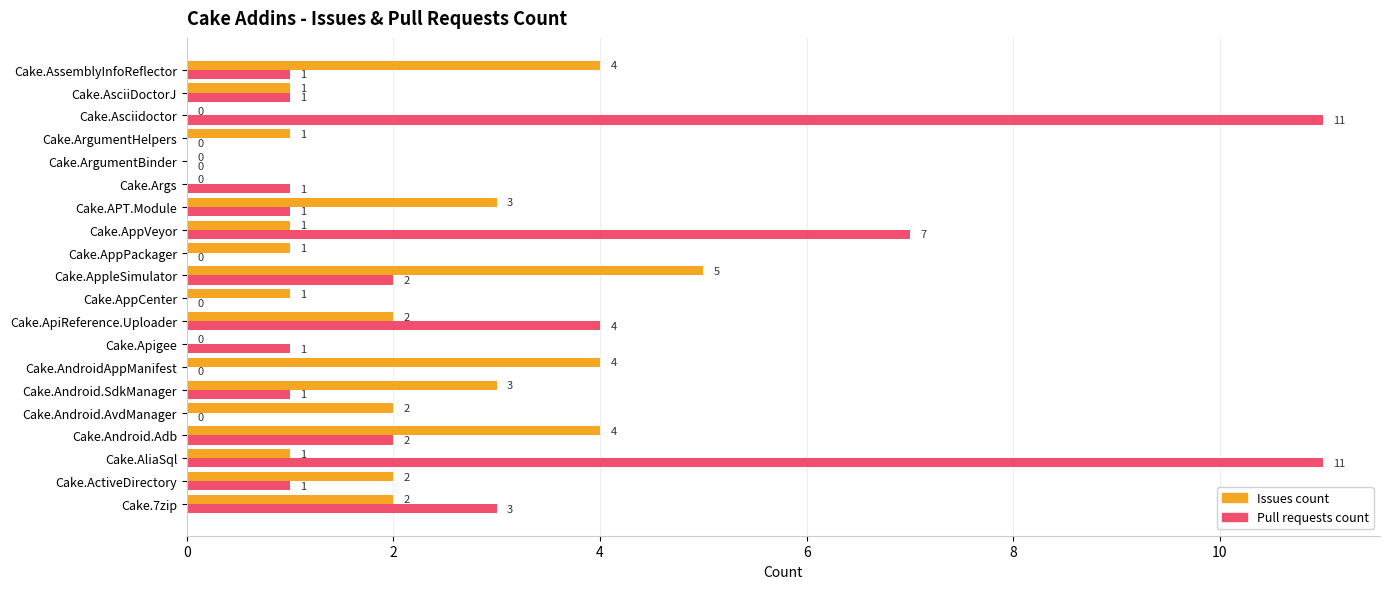

What is the sum of all Pull requests count values?

47